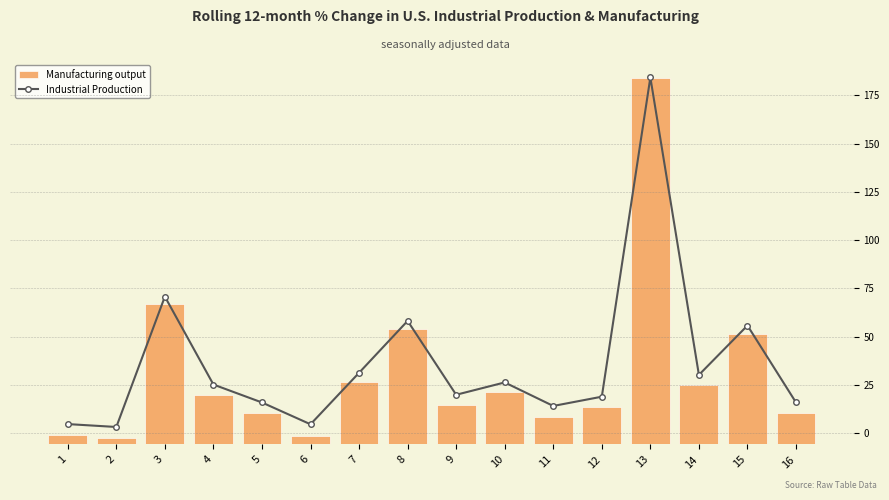

At which category is the sum across all series the highest?

13